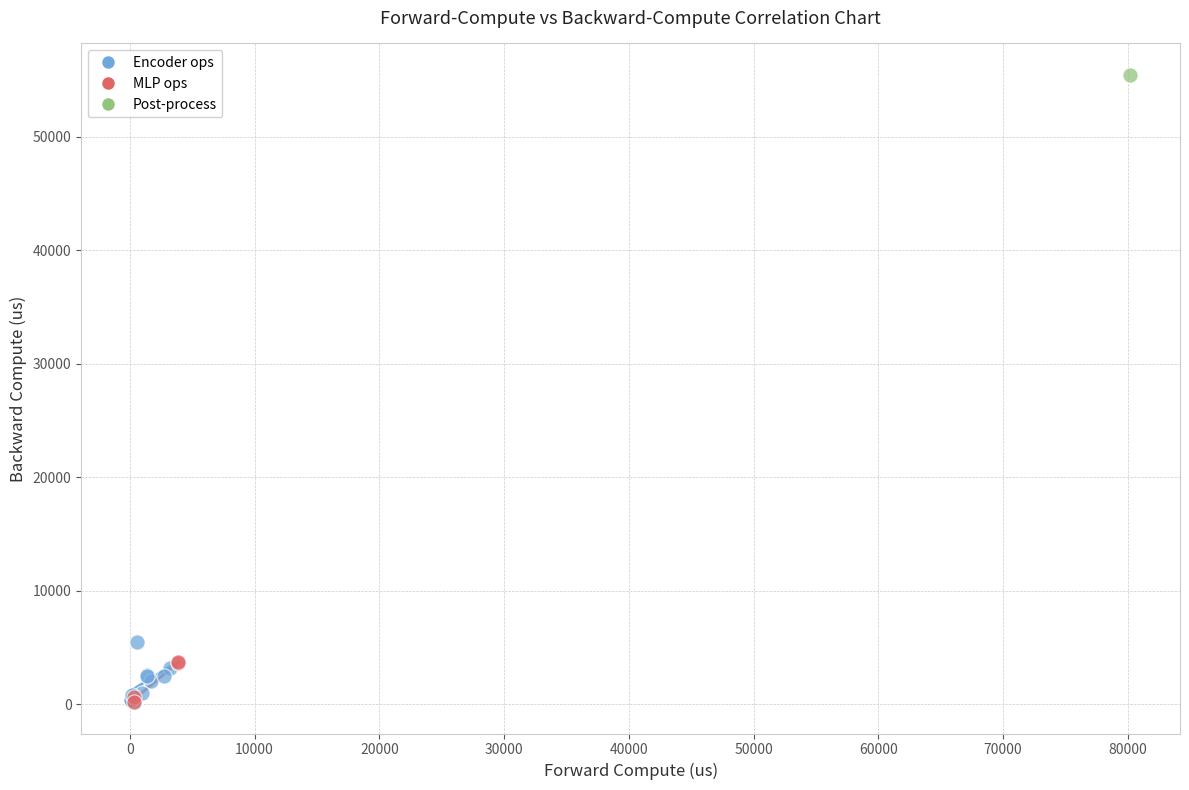

Which series reaches the maximum Y coordinate?

Post-process